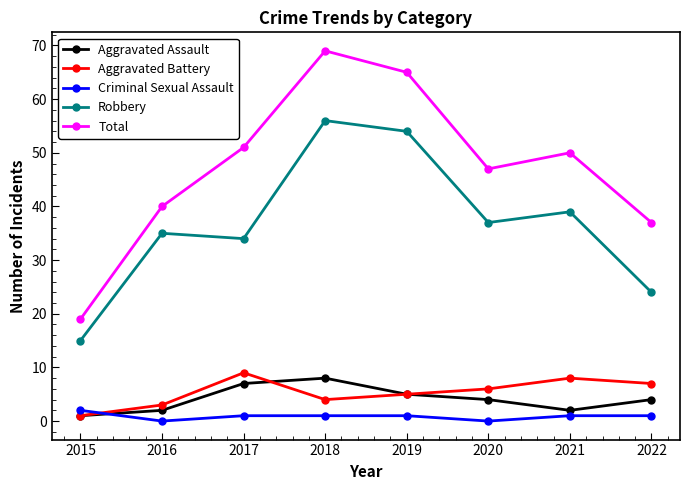

What is the sum of the Aggravated Battery values at 2020 and 2018?

10